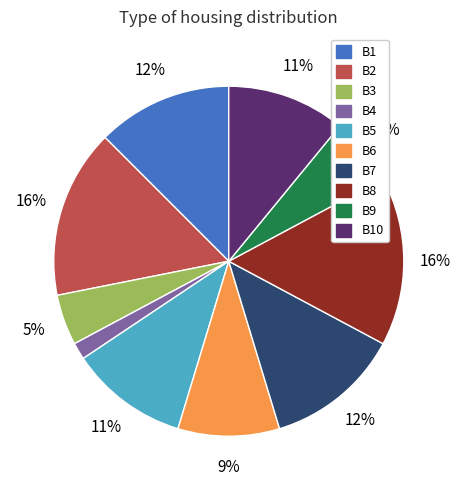

Which slice is the smallest?

B4